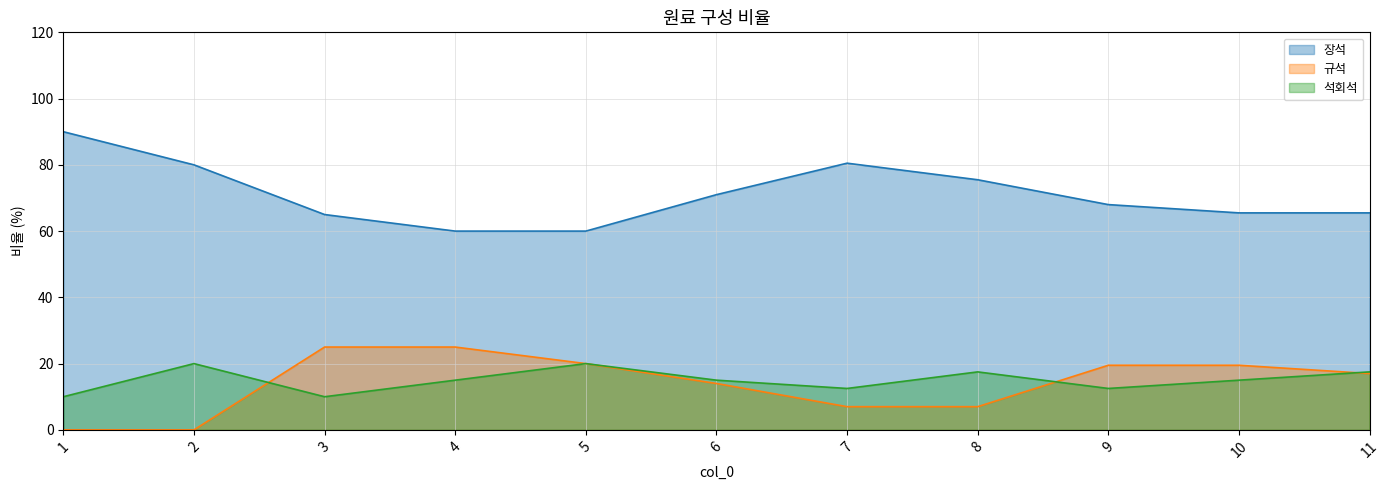

What is the difference between the maximum and minimum values in the 석회석 series?

10.0